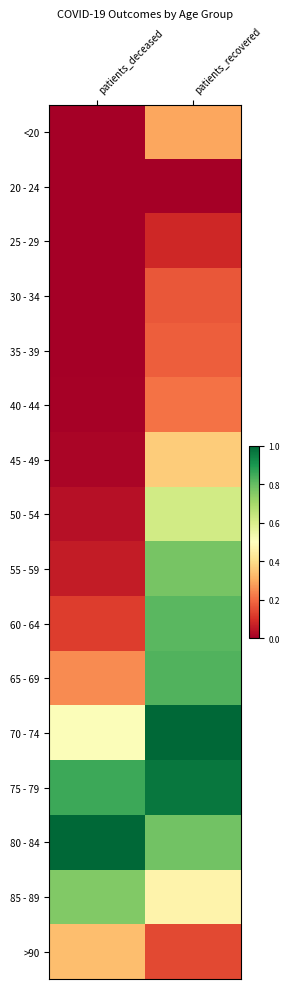

At how many categories does at least one series exceed 0?

2